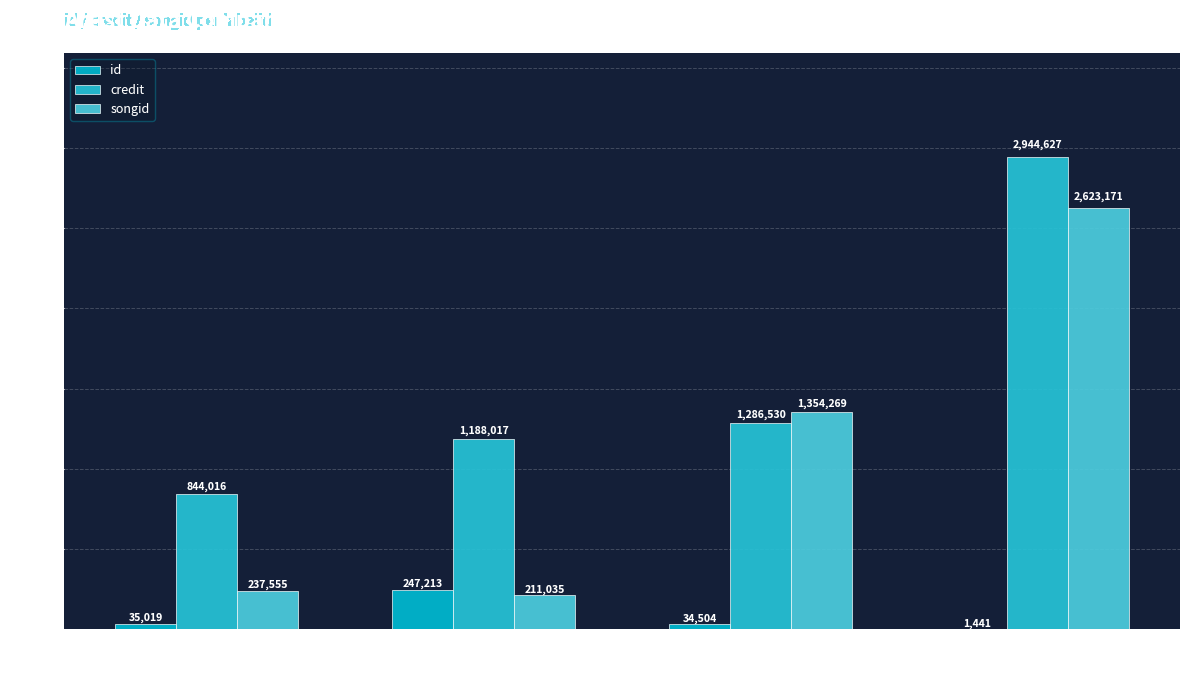

What is the spread (max minus min) of values at 18998?

1319765